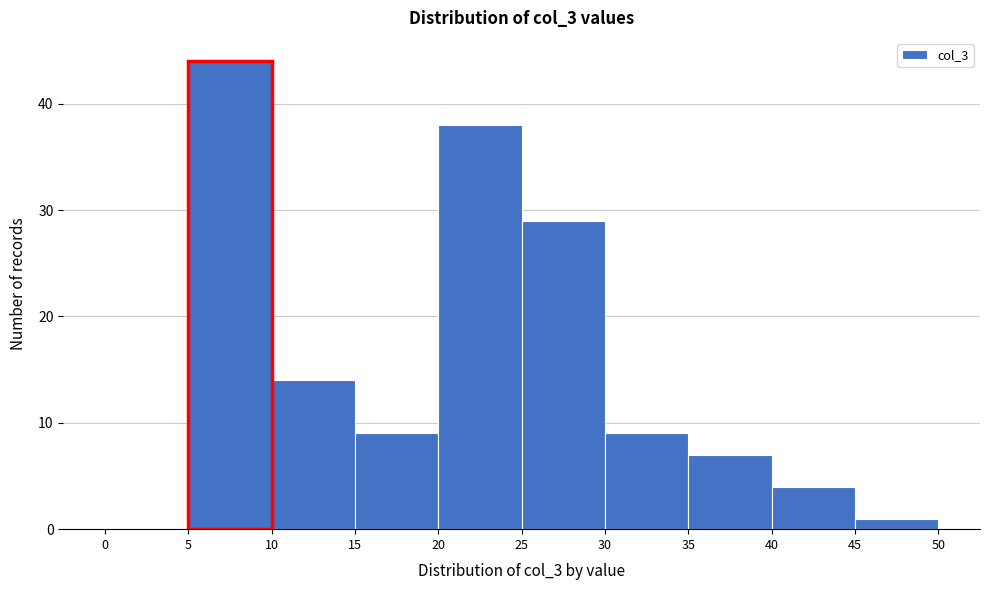

How tall is the bar that spans 30 to 35 on the x-axis? The values are not printed on the chart, so give them approximately, as read against the axis.

9